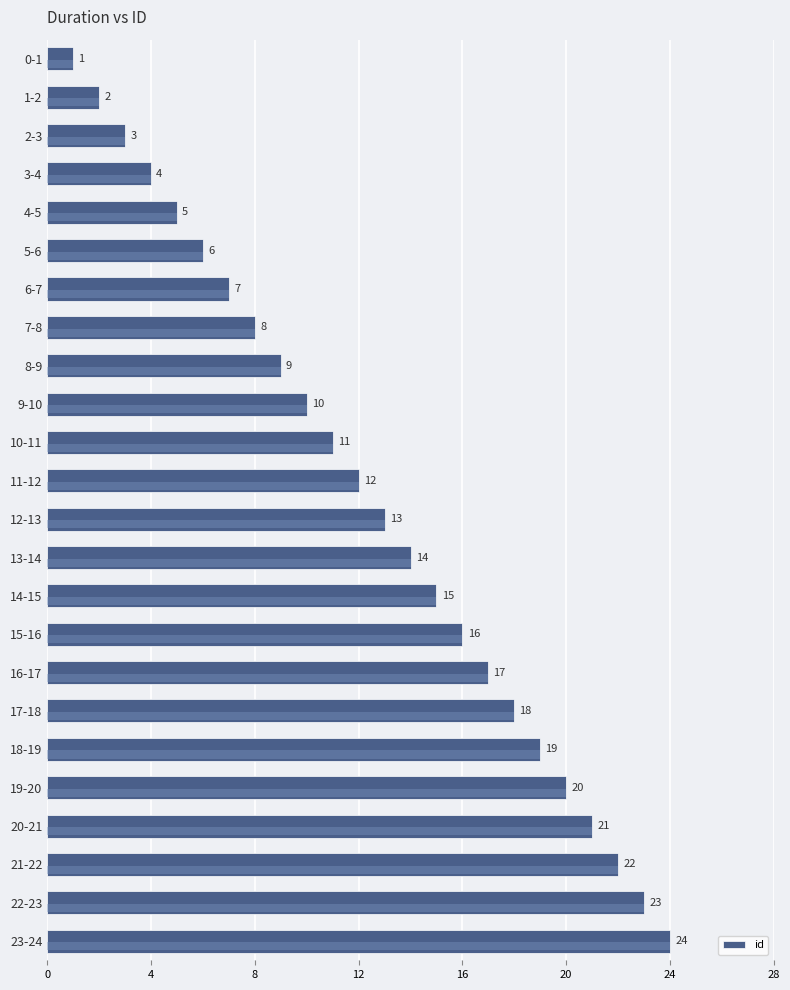

Which category has the lowest value across all series?

0-1